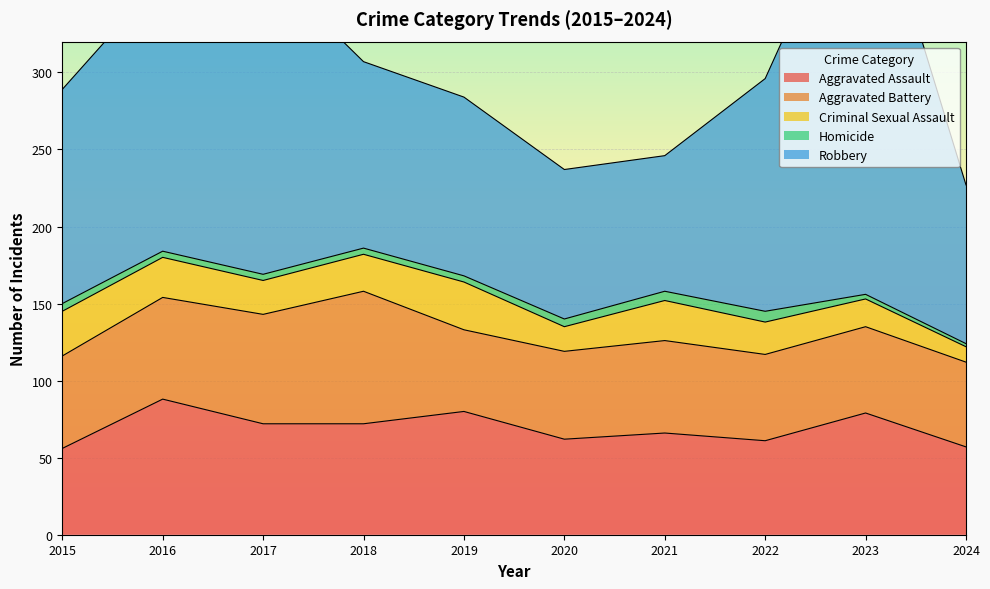

The value of Aggravated Assault at 2022 is 61. True or false?

True